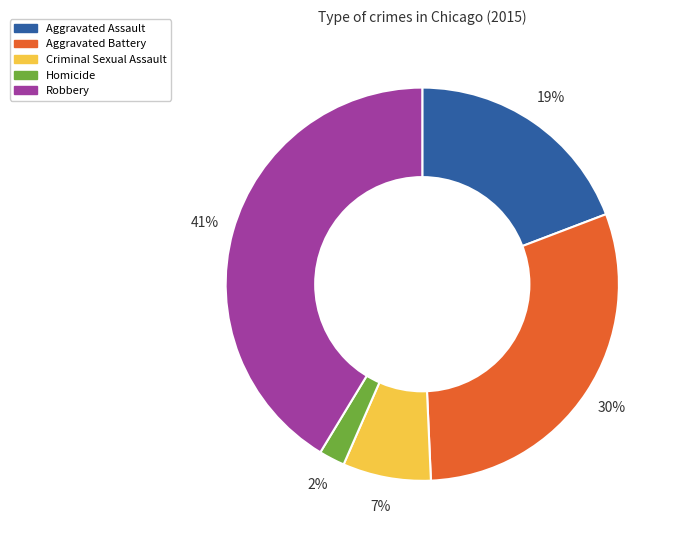

How many segments does this pie chart have?

5